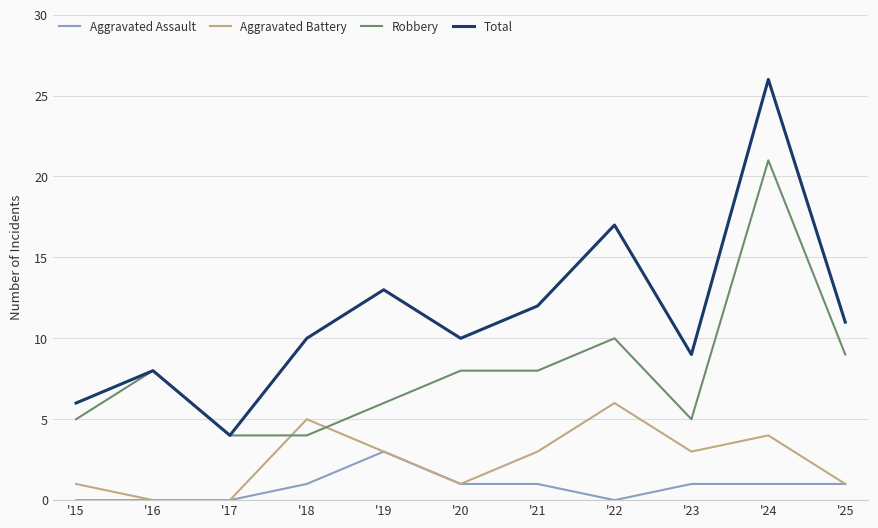

Which category has the highest value across all series?

'24